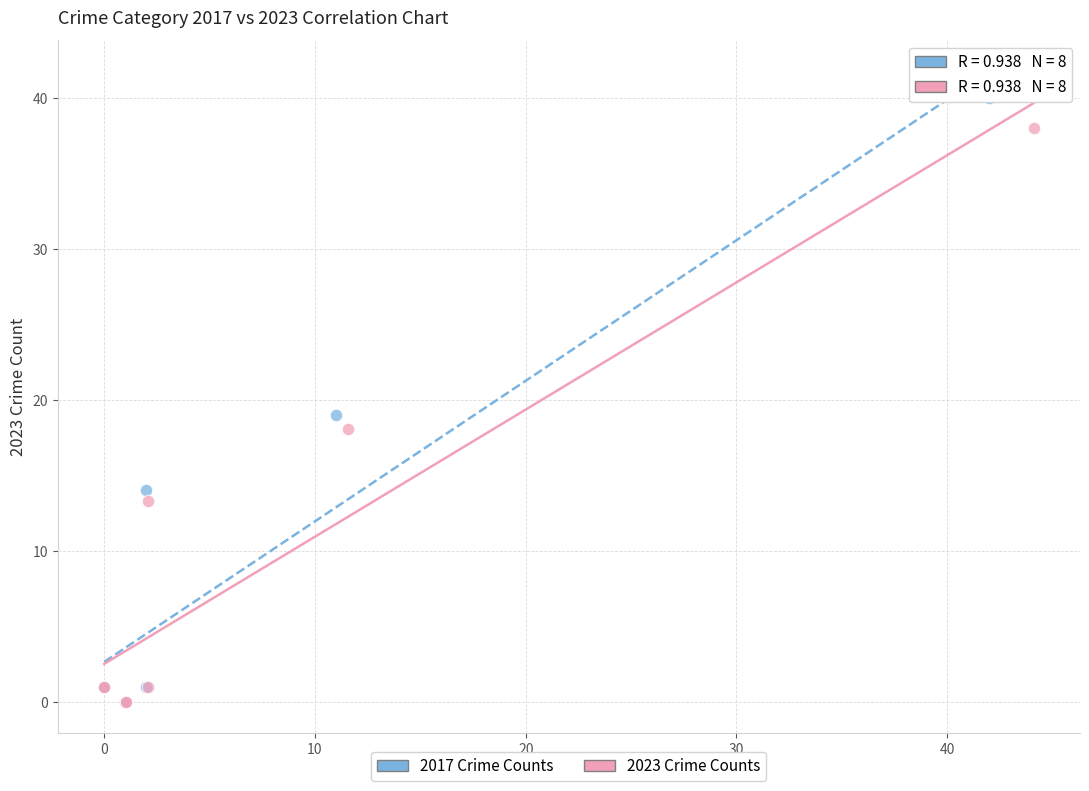

Which series has the widest spread of Y values?

2017 Crime Counts